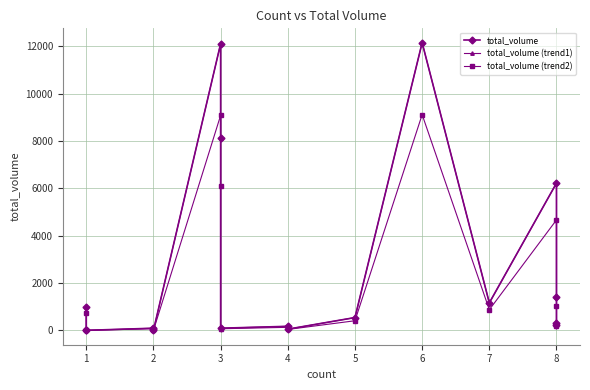

Which series has the widest spread of values?

total_volume